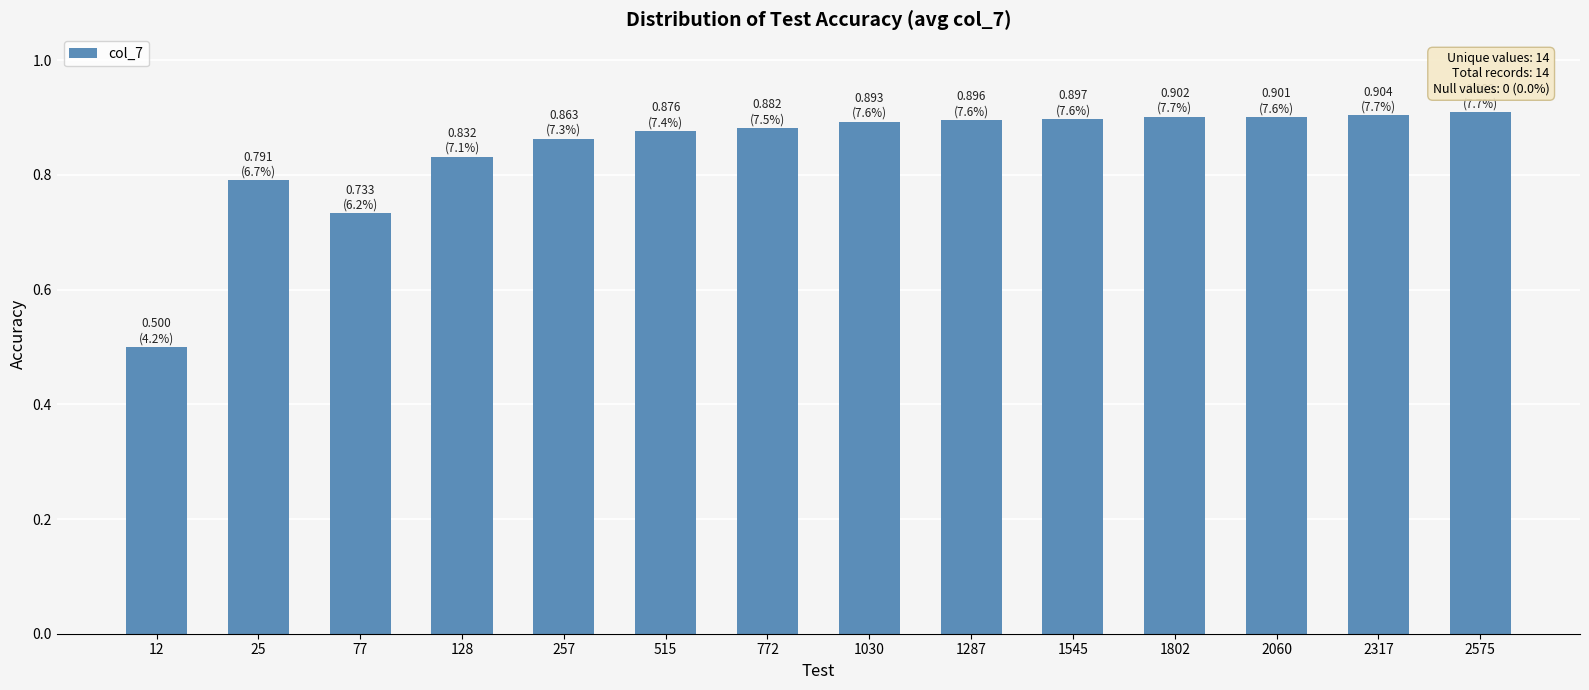

What is the minimum value shown in the chart?

0.5